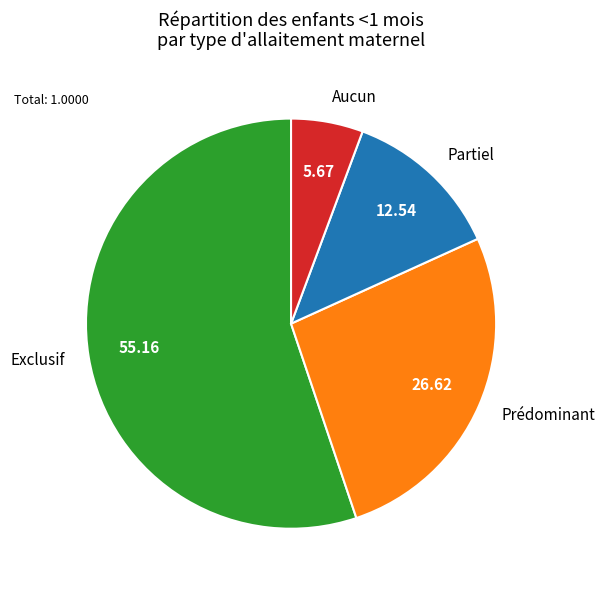

Combined, do Prédominant and Partiel account for over 50%?

No